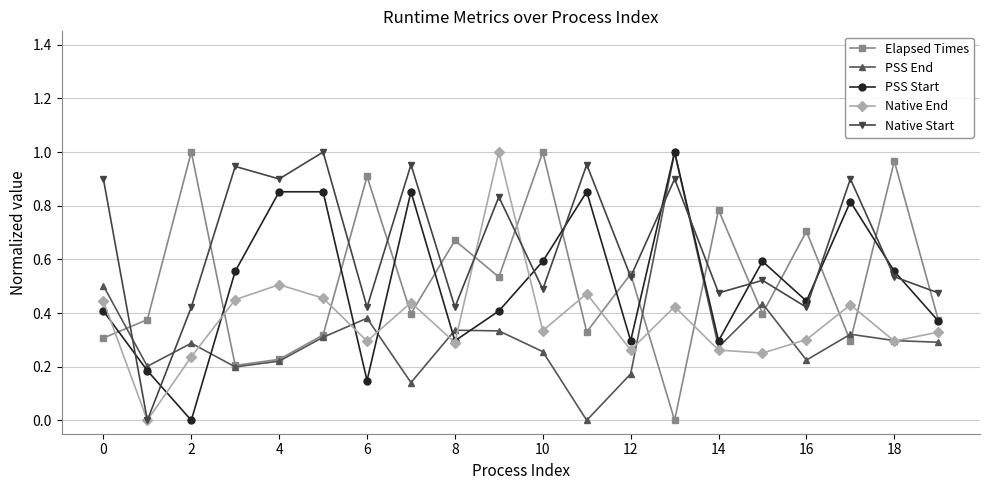

Which series has the largest total across all categories?

Native Start